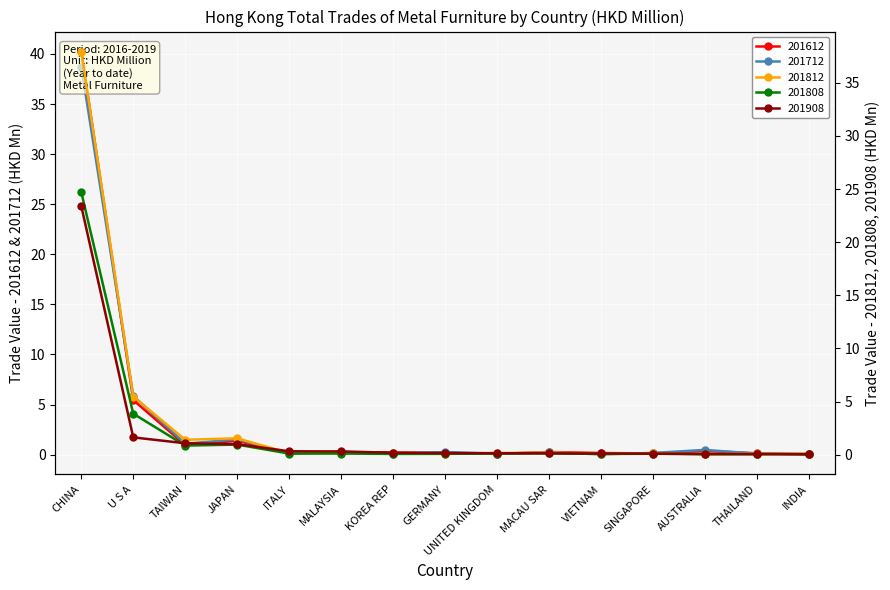

Reading right to left, extract all data points from this chart.

201612: INDIA=0.0	THAILAND=0.1	AUSTRALIA=0.4	SINGAPORE=0.1	VIETNAM=0.2	MACAU SAR=0.3	UNITED KINGDOM=0.1	GERMANY=0.2	KOREA REP=0.2	MALAYSIA=0.2	ITALY=0.2	JAPAN=1.4	TAIWAN=1.0	U S A=5.4	CHINA=40.2
201712: INDIA=0.1	THAILAND=0.1	AUSTRALIA=0.5	SINGAPORE=0.2	VIETNAM=0.0	MACAU SAR=0.2	UNITED KINGDOM=0.1	GERMANY=0.3	KOREA REP=0.1	MALAYSIA=0.3	ITALY=0.1	JAPAN=1.5	TAIWAN=1.1	U S A=5.9	CHINA=38.7
201812: INDIA=0.1	THAILAND=0.1	AUSTRALIA=0.1	SINGAPORE=0.1	VIETNAM=0.1	MACAU SAR=0.2	UNITED KINGDOM=0.2	GERMANY=0.1	KOREA REP=0.1	MALAYSIA=0.1	ITALY=0.2	JAPAN=1.5	TAIWAN=1.4	U S A=5.5	CHINA=37.9
201908: INDIA=0.1	THAILAND=0.1	AUSTRALIA=0.1	SINGAPORE=0.1	VIETNAM=0.1	MACAU SAR=0.1	UNITED KINGDOM=0.1	GERMANY=0.2	KOREA REP=0.2	MALAYSIA=0.3	ITALY=0.3	JAPAN=1.0	TAIWAN=1.1	U S A=1.6	CHINA=23.4
201808: INDIA=0.1	THAILAND=0.1	AUSTRALIA=0.0	SINGAPORE=0.1	VIETNAM=0.1	MACAU SAR=0.1	UNITED KINGDOM=0.1	GERMANY=0.1	KOREA REP=0.1	MALAYSIA=0.1	ITALY=0.1	JAPAN=1.0	TAIWAN=0.9	U S A=3.9	CHINA=24.7